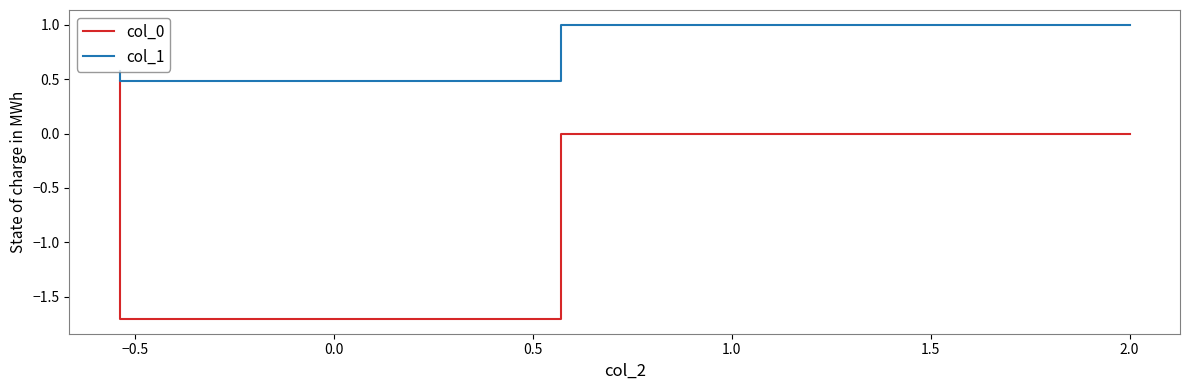

At which category does the chart reach its minimum across all series?

−0.5